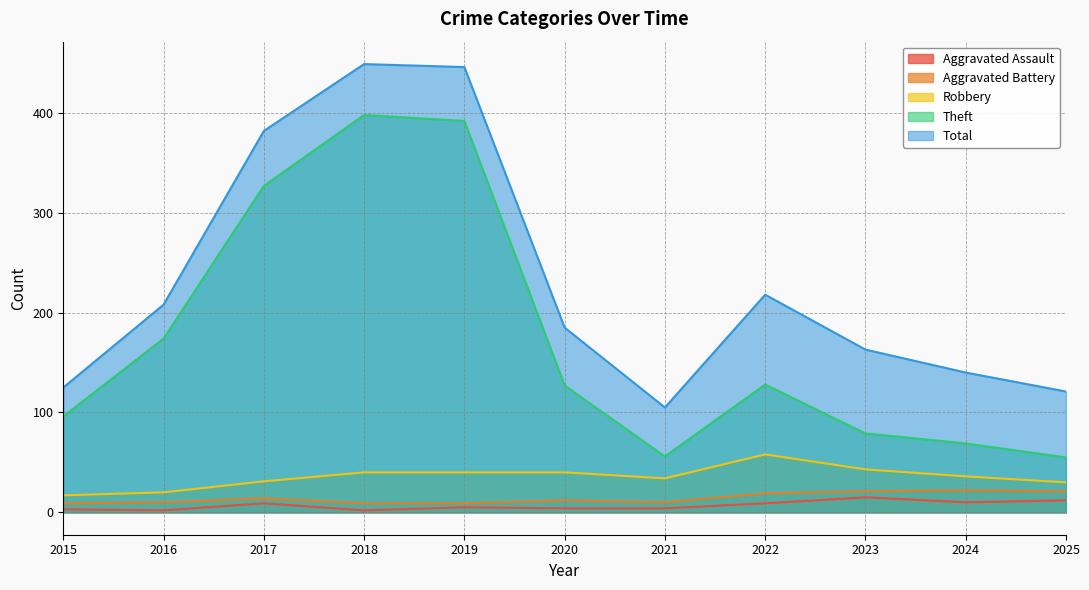

What is the difference between the highest and lowest values at 2021?

101